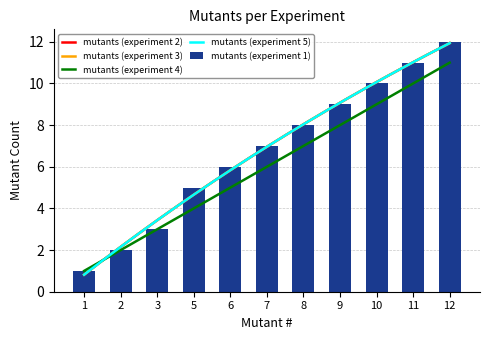

What are all the series names shown in the legend?

mutants (experiment 1), mutants (experiment 2), mutants (experiment 3), mutants (experiment 4), mutants (experiment 5)